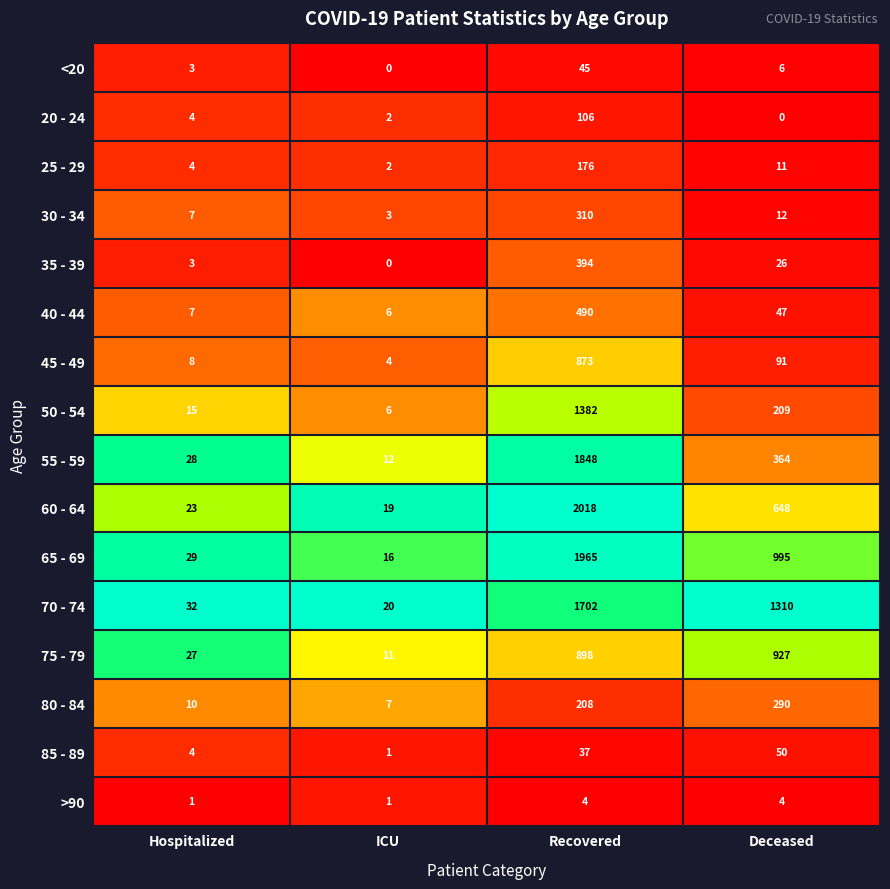

At which category is the sum across all series the highest?

Recovered